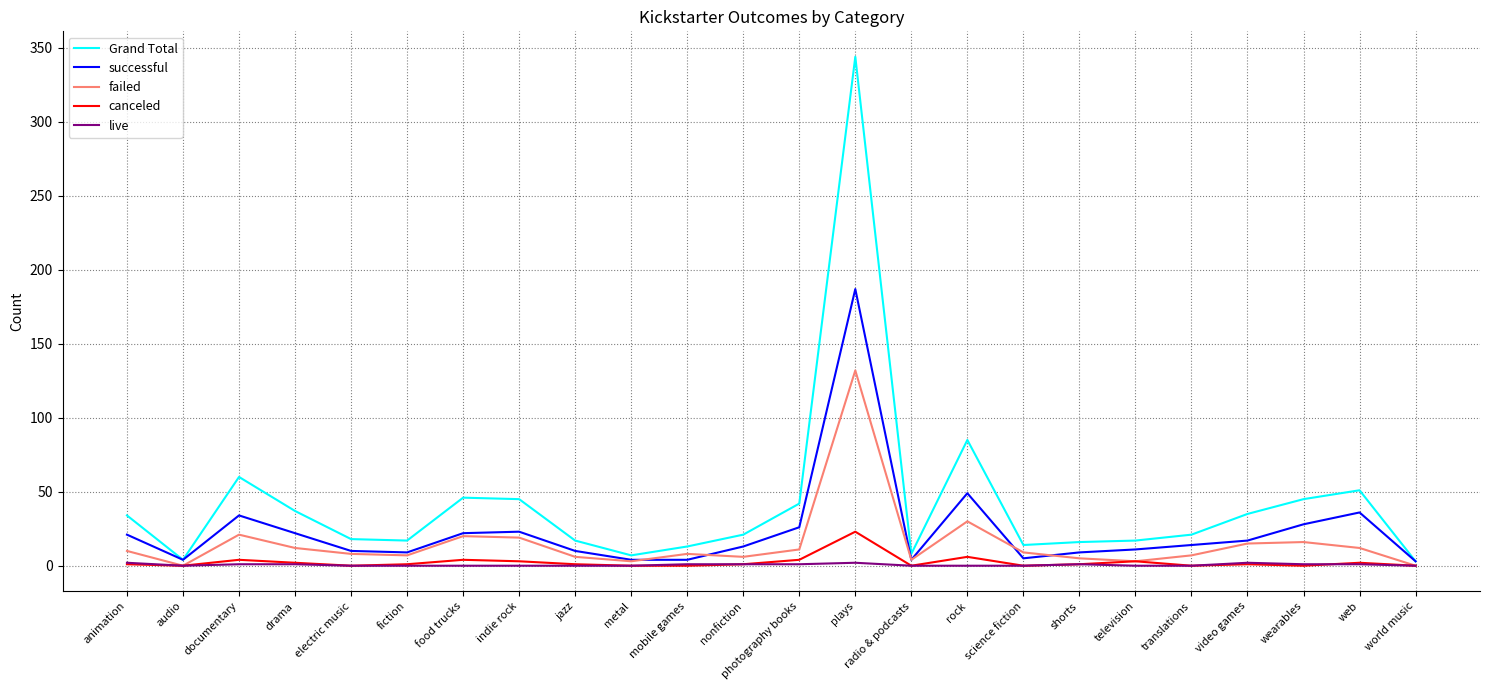

What is the maximum value shown in the chart?

344